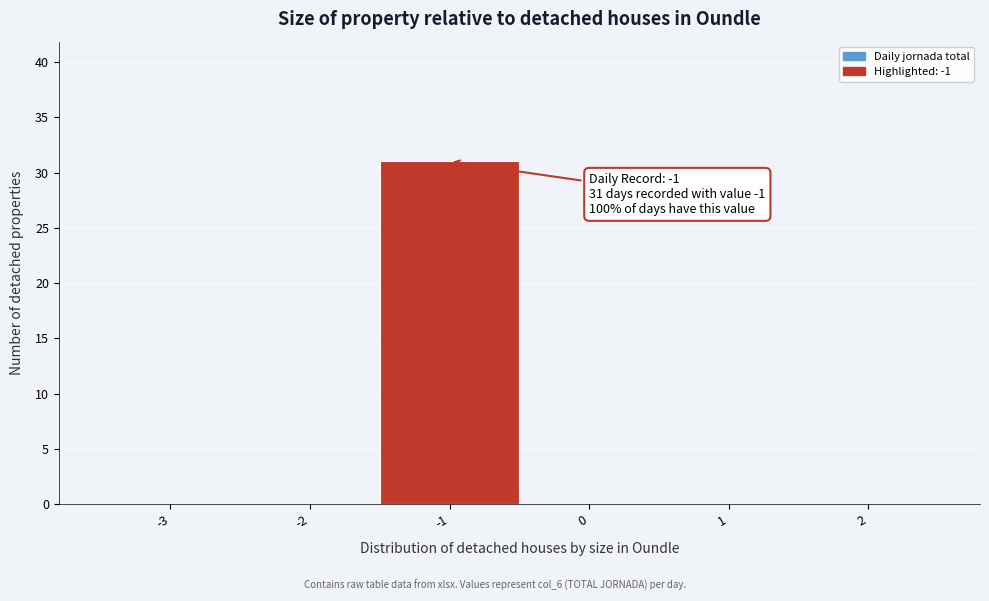

Reading left to right, list all the values displayed in this chart.

-3=0	-2=0	-1=31	0=0	1=0	2=0